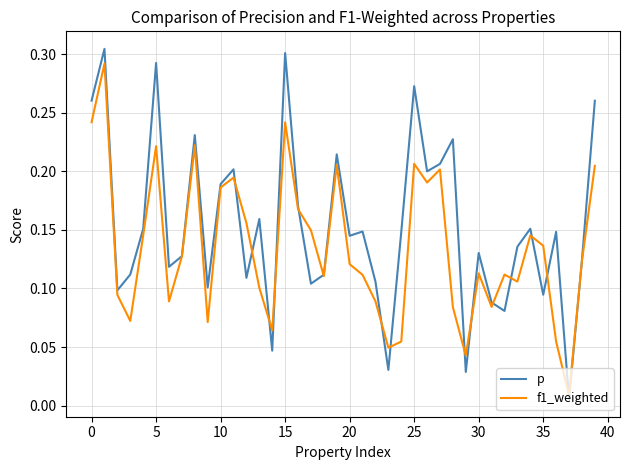

Rank the series by their maximum value, from lowest to highest.

f1_weighted, p